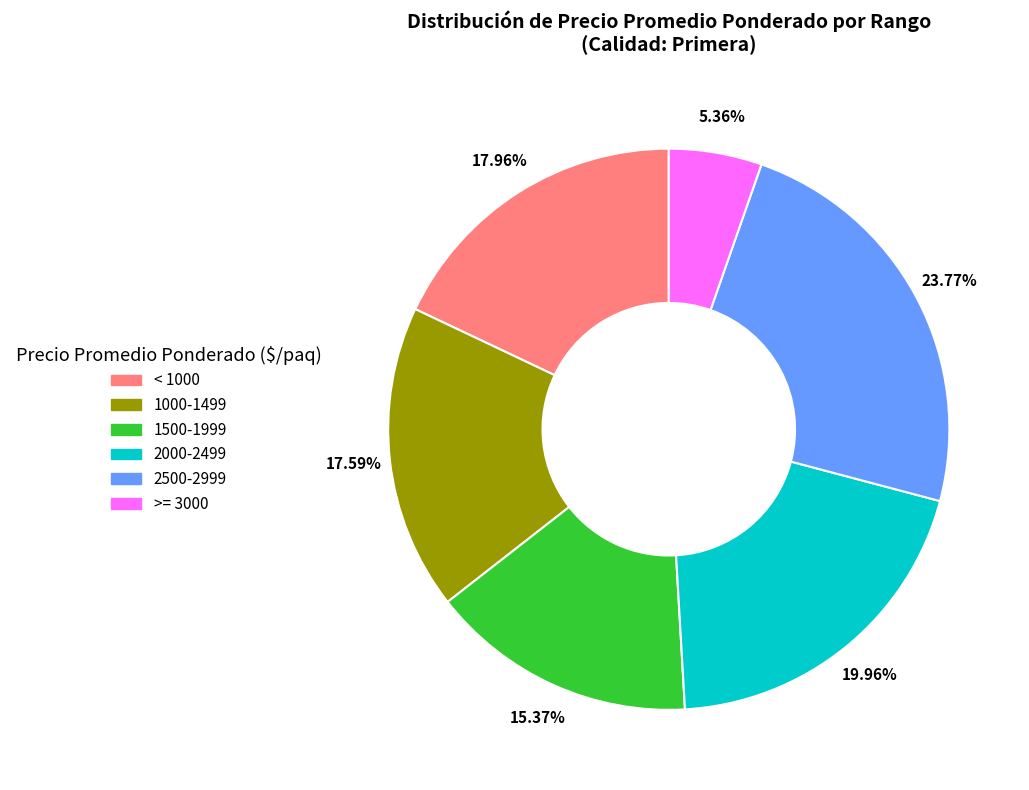

Is the sum of 1500-1999 and < 1000 greater than half?

No